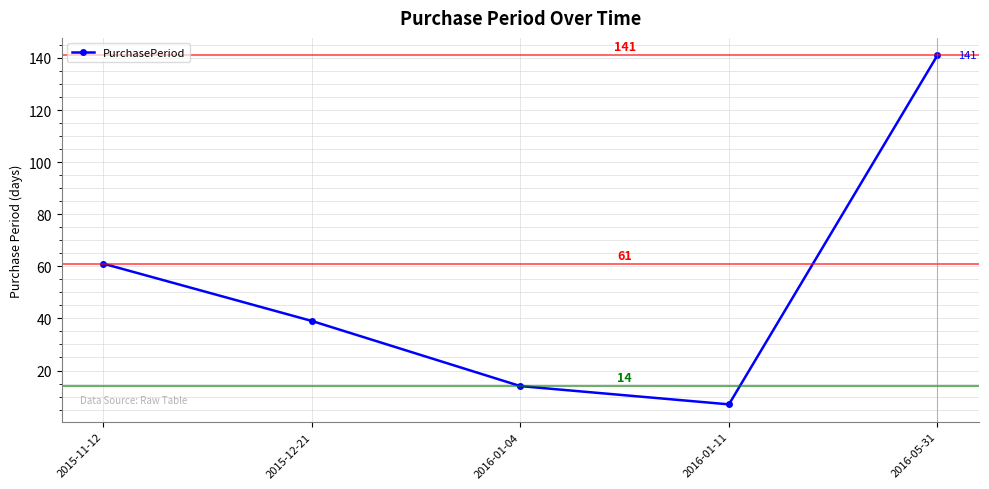

Reading right to left, list all the values displayed in this chart.

2016-05-31=141	2016-01-11=7	2016-01-04=14	2015-12-21=39	2015-11-12=61